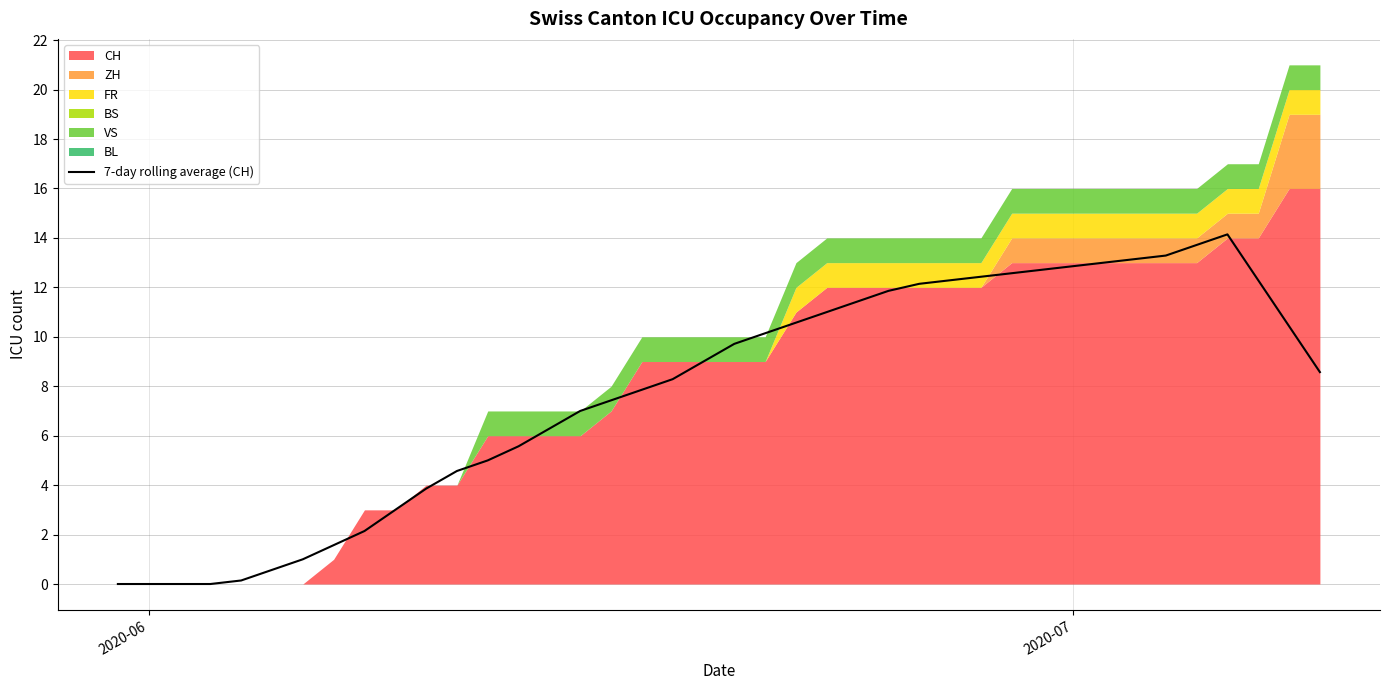

What is the difference between the maximum and minimum values?

14.1